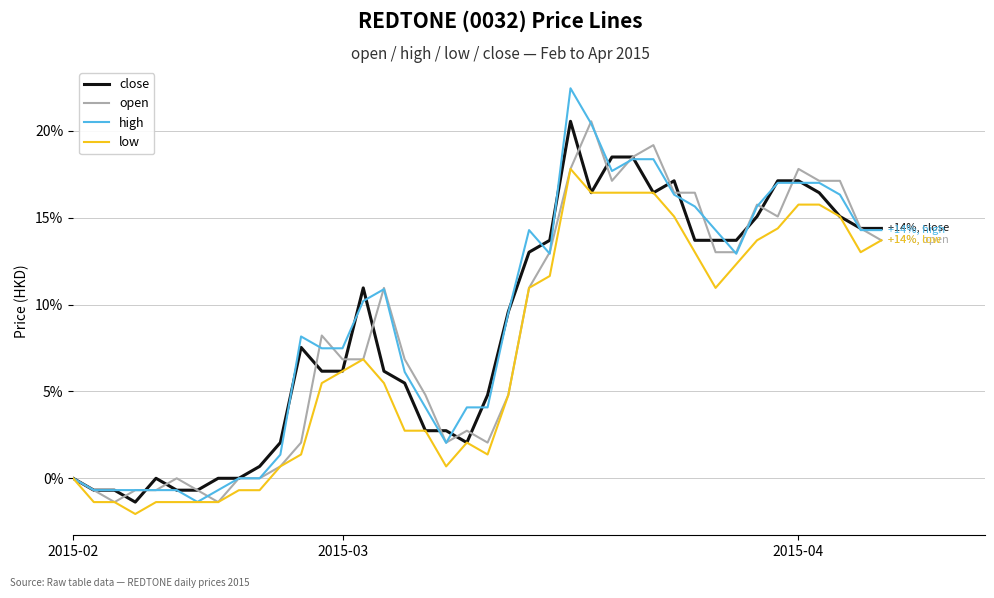

How many lines are shown in the chart?

4